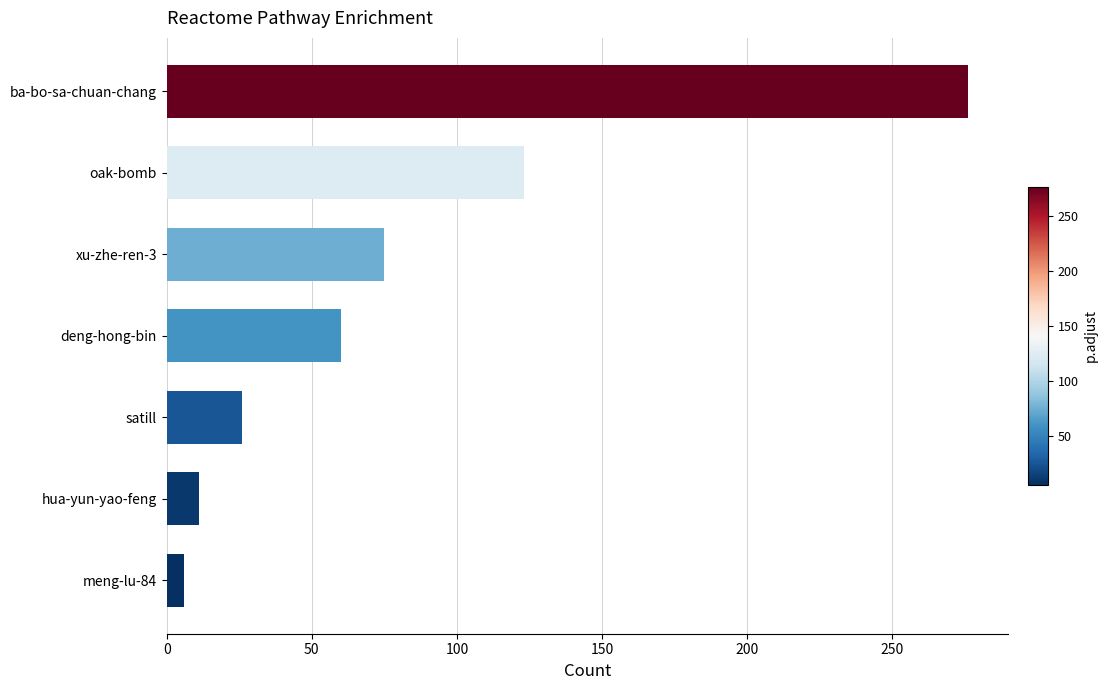

What is the difference between the maximum and second lowest values?

265